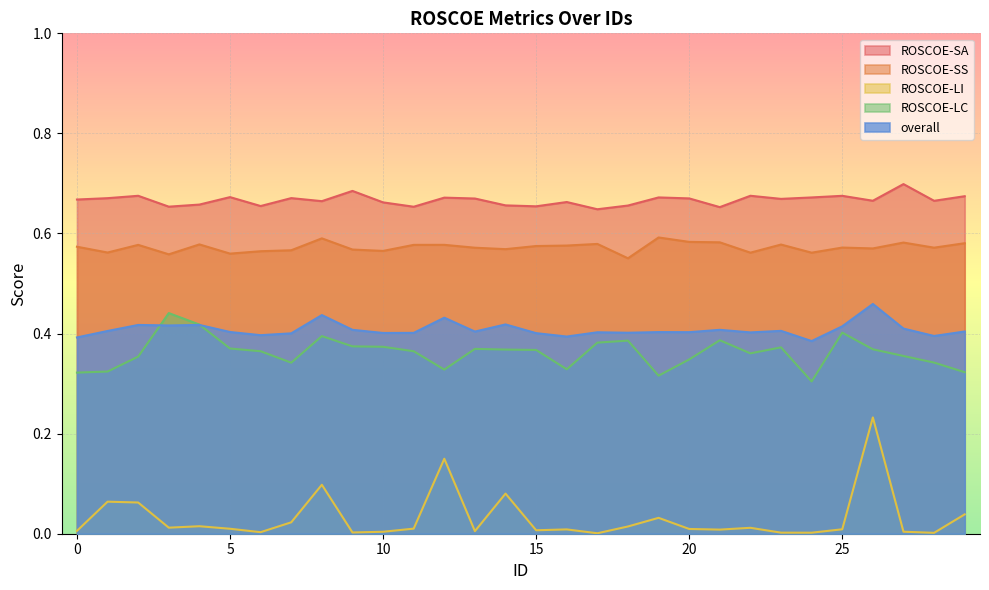

Count the ROSCOE-LC values in the range 0 to 1.

30